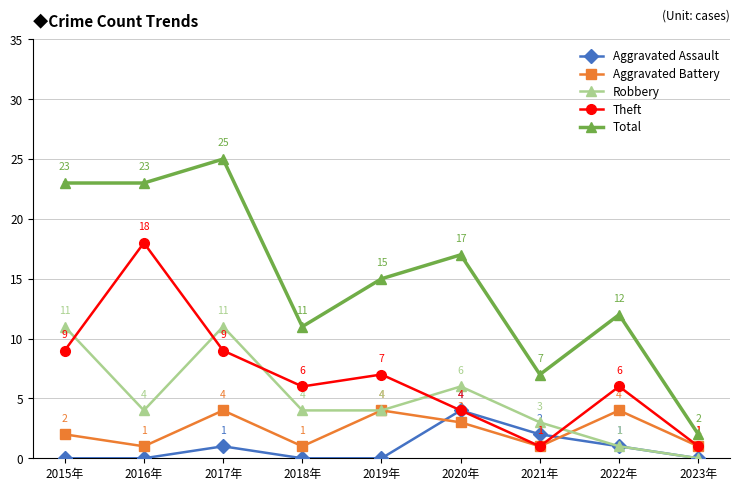

What is the difference between the Total values at 2021年 and 2019年?

8